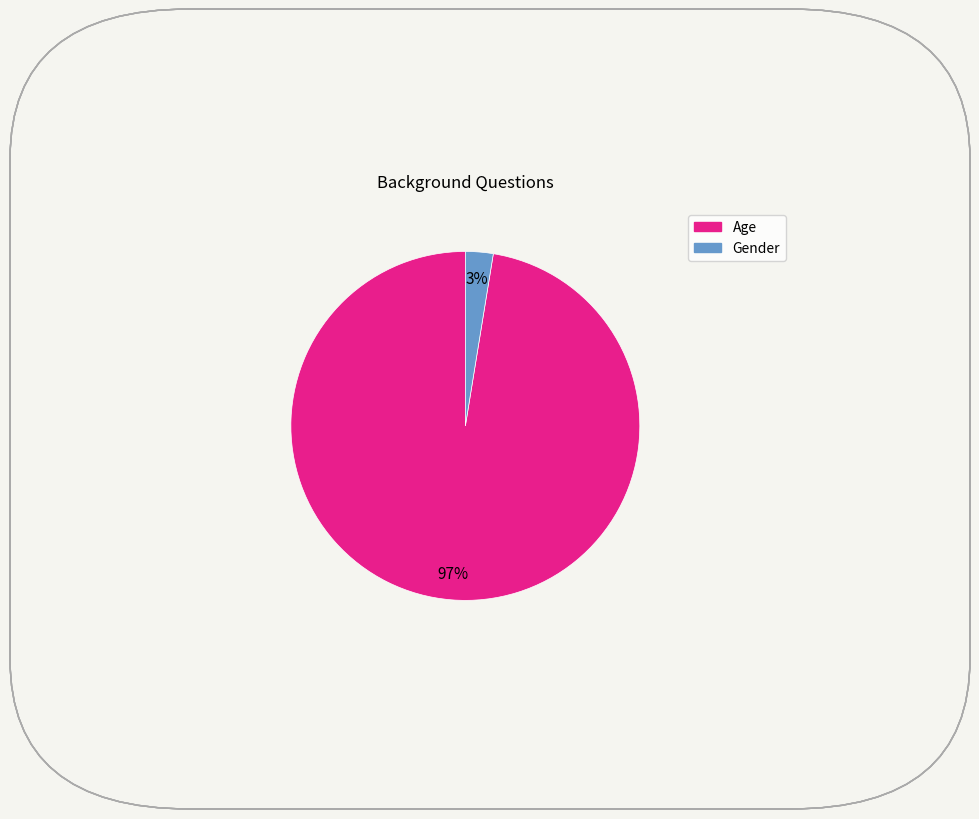

Is the sum of Age and Gender greater than half?

Yes